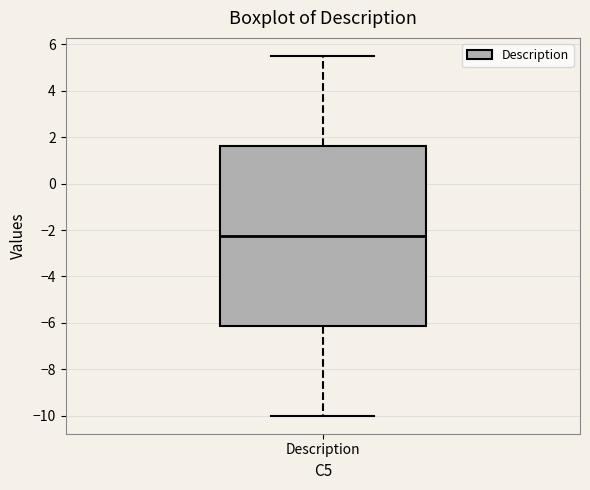

Where does the upper whisker of the box for Description end on the y-axis? The values are not printed on the chart, so give them approximately, as read against the axis.

5.6